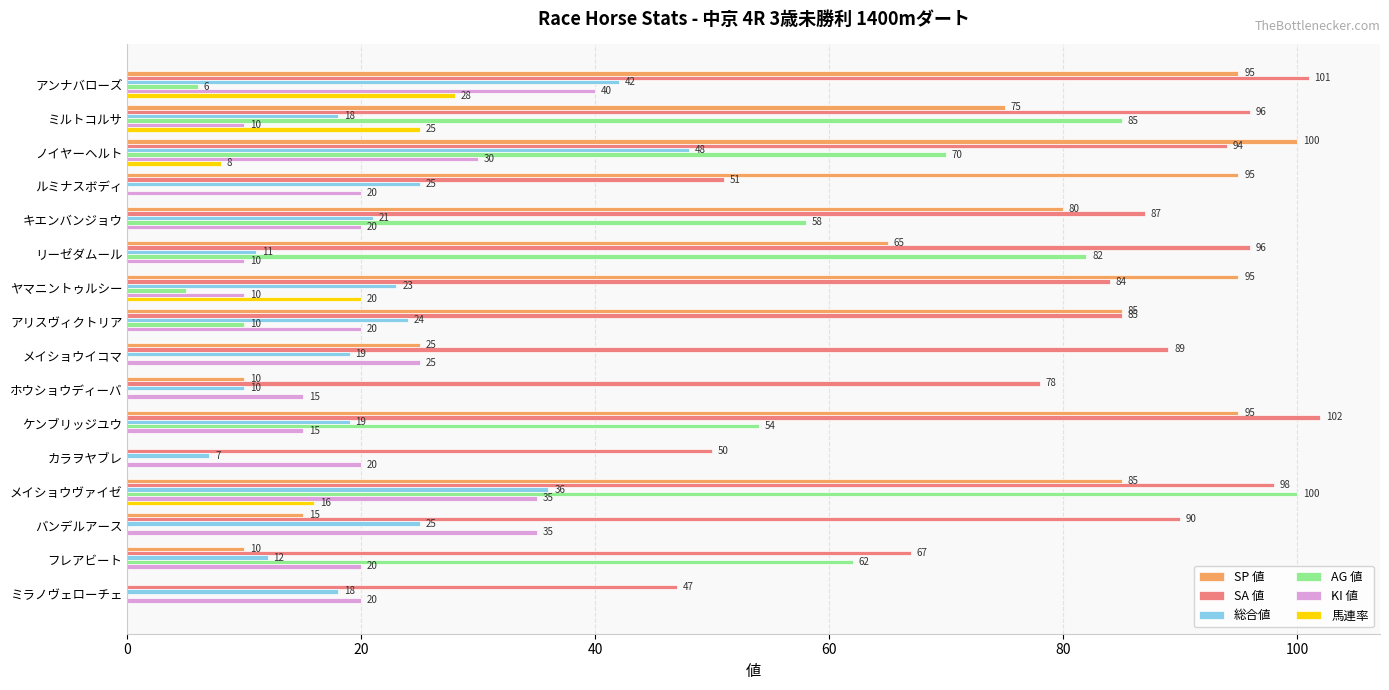

Which series changed the most between キエンバンジョウ and フレアビート?

SP 値